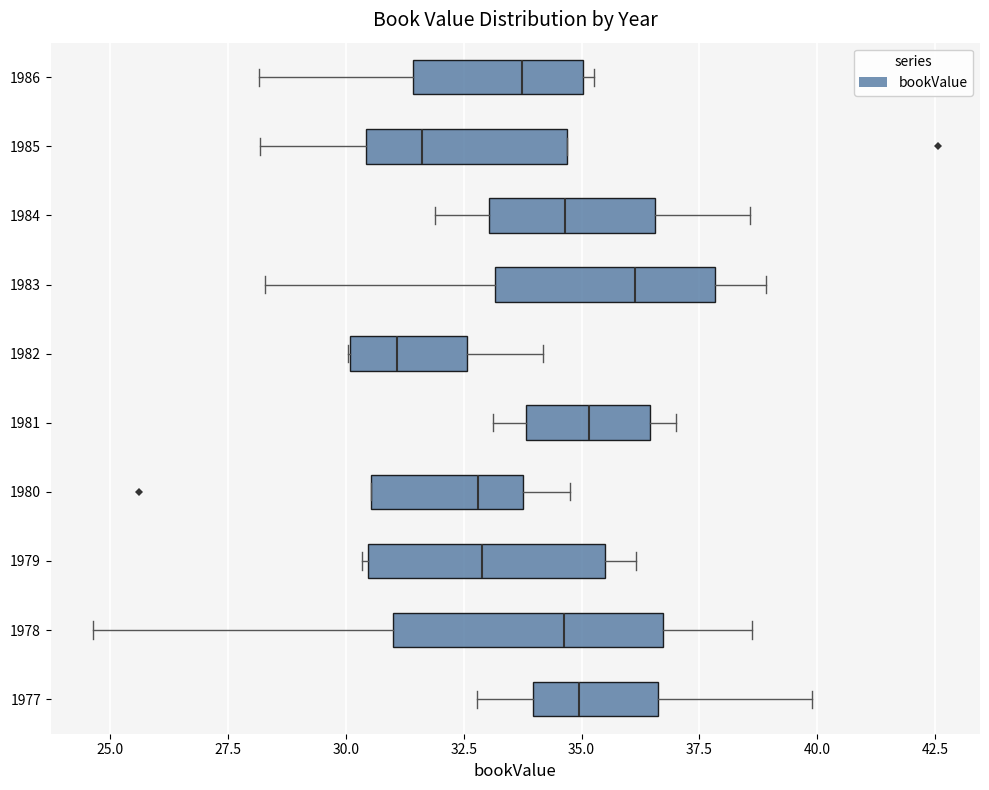

Which box is the widest, from its left edge to its right edge?

1978